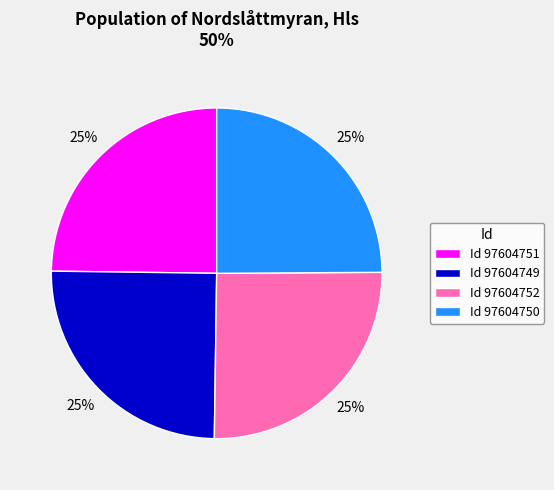

To the nearest percent, what is the average slice percentage?

25%